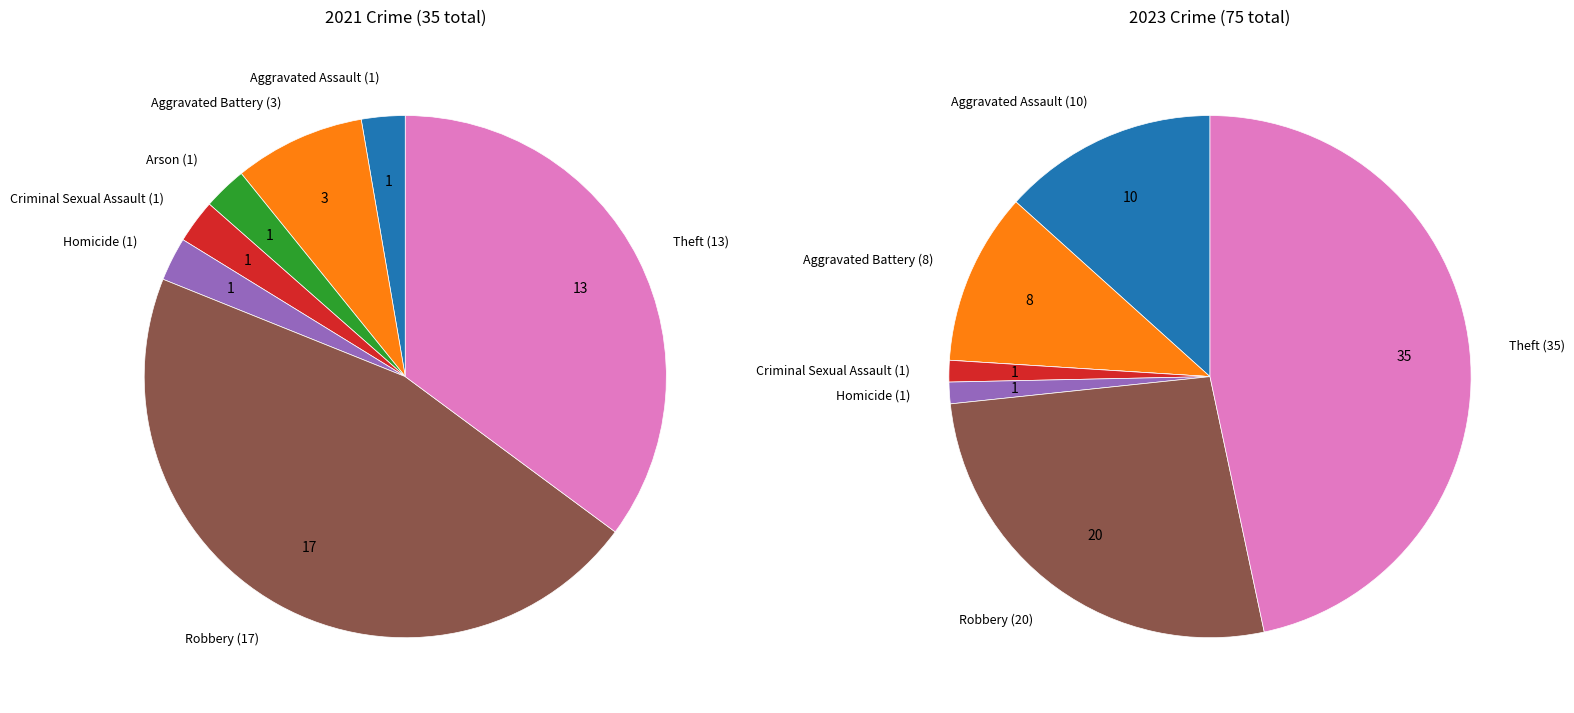

Is it true that 4 is 10% of the pie?

False